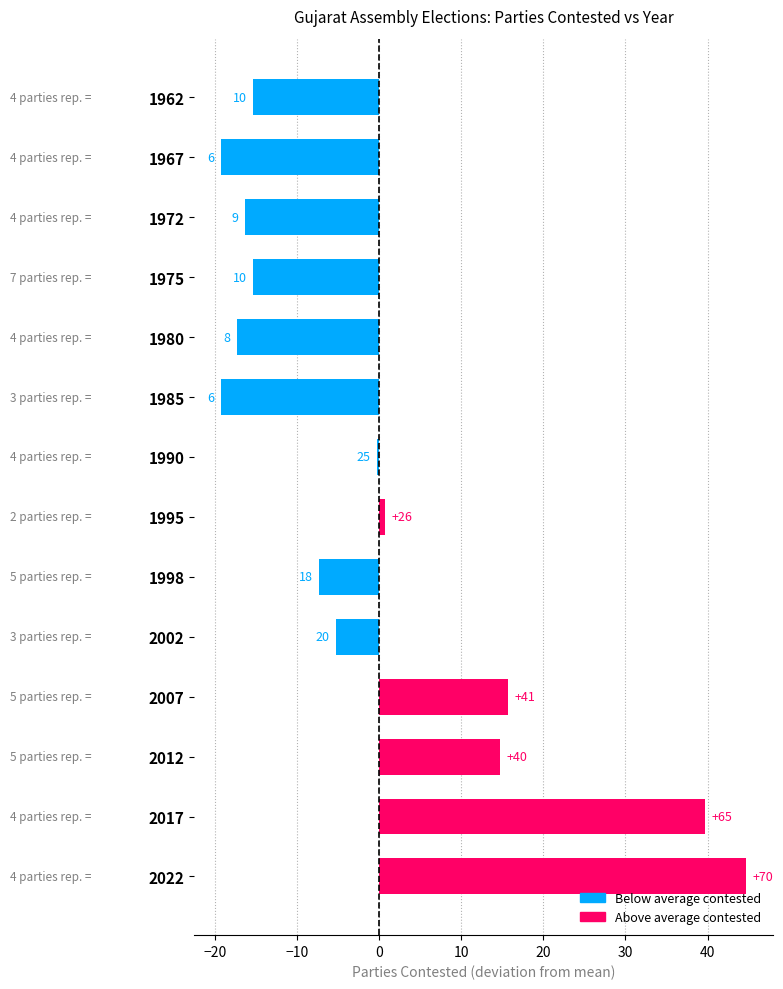

Are the bars horizontal?

Yes